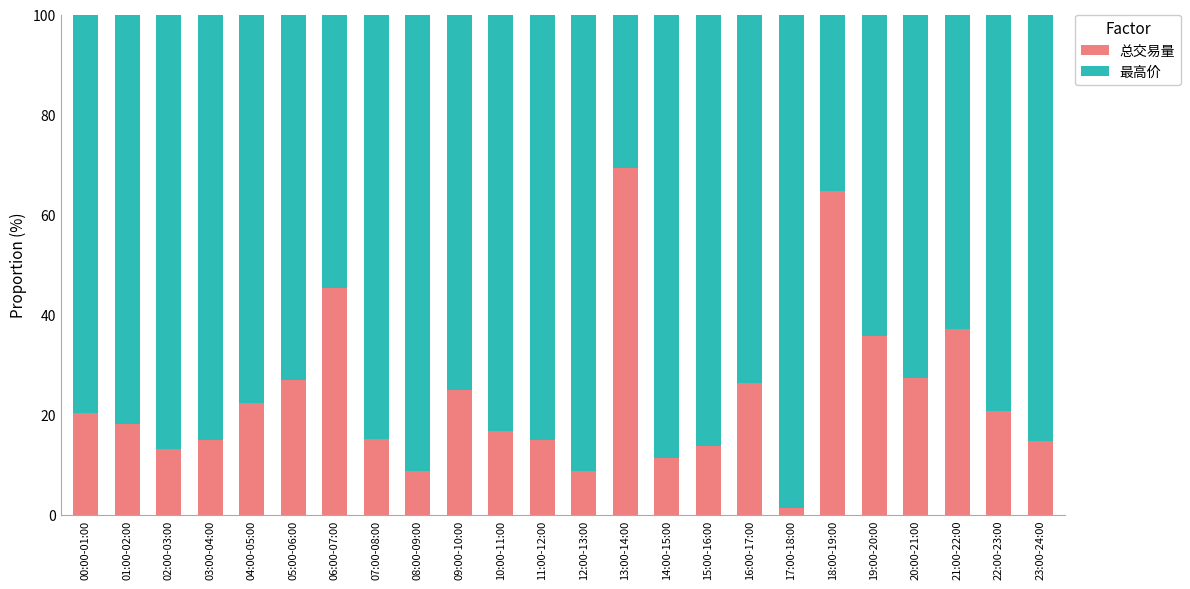

The 总交易量 series shows 26.9 at 05:00-06:00. True or false?

True